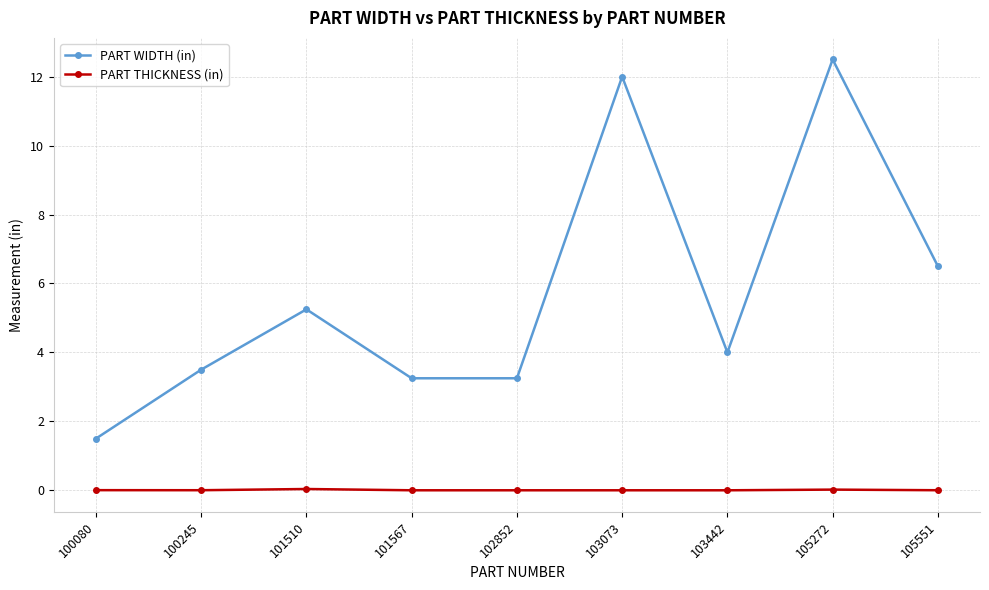

Which series has the largest range (max minus min)?

PART WIDTH (in)